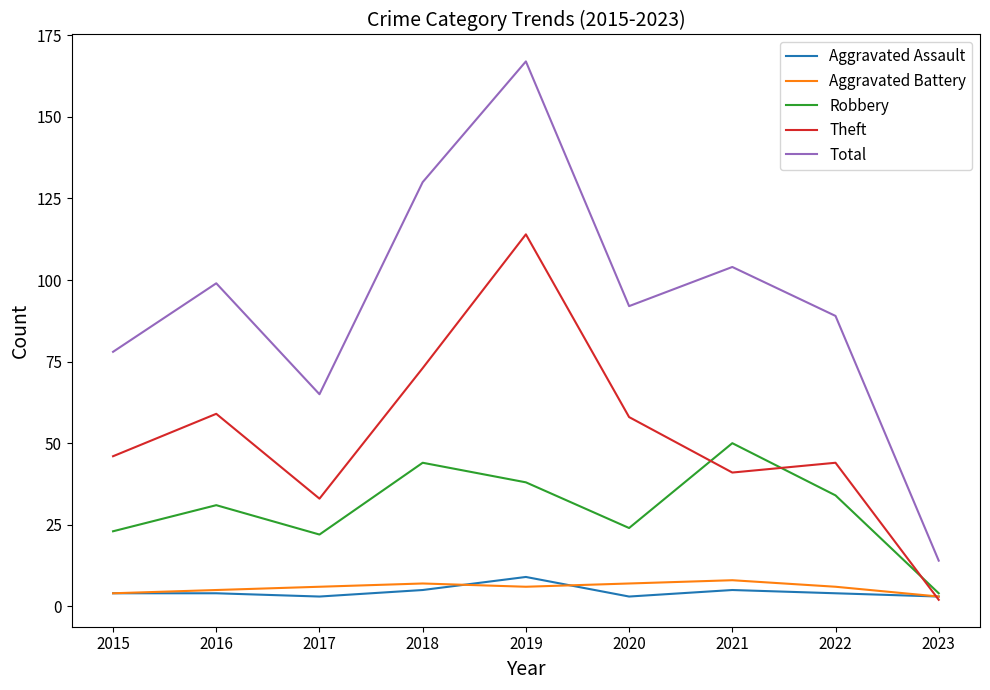

The Theft series shows 33 at 2017. True or false?

True